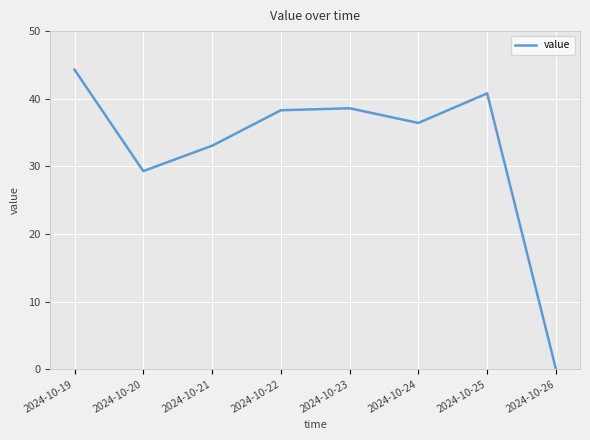

True or false: the data has more than 1 interior local peaks.

True